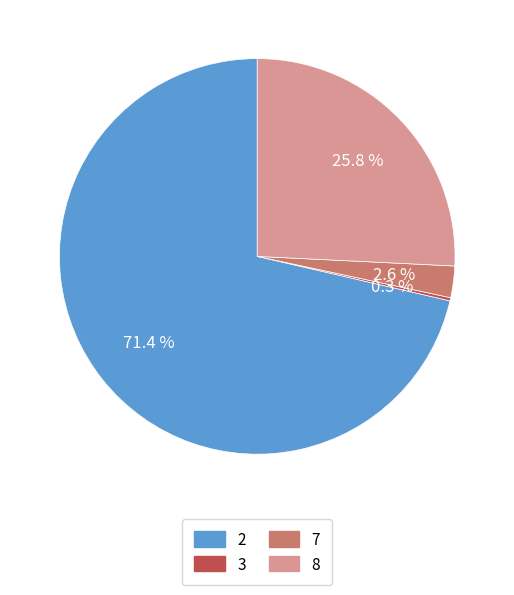

Which category accounts for the majority?

2